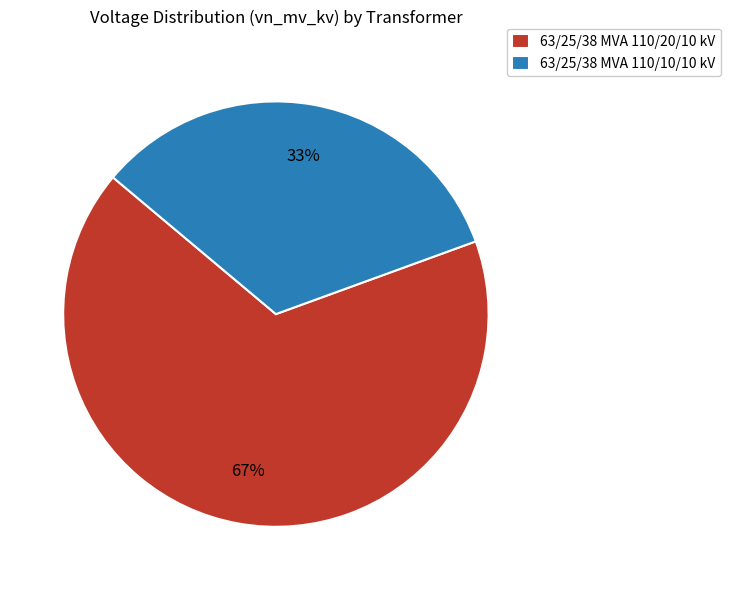

To the nearest percent, what is the average slice percentage?

50%